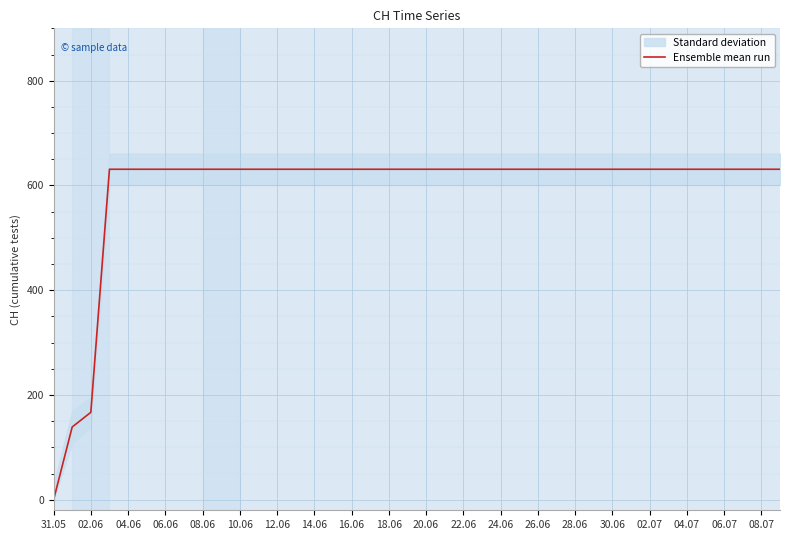

At which label does Ensemble mean run reach its minimum?

31.05